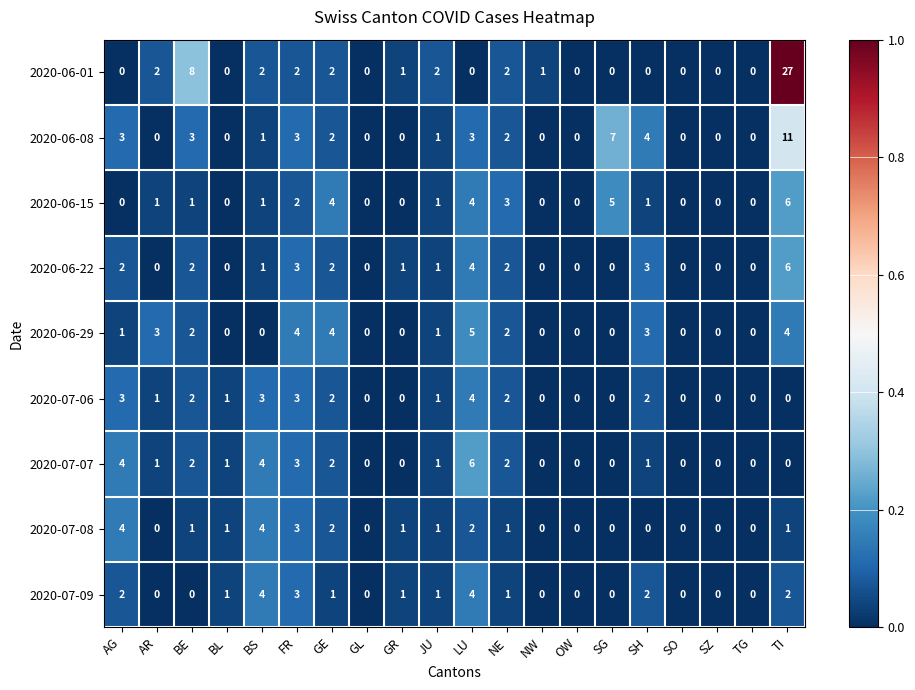

What is the difference between the highest and lowest values at BE?

8